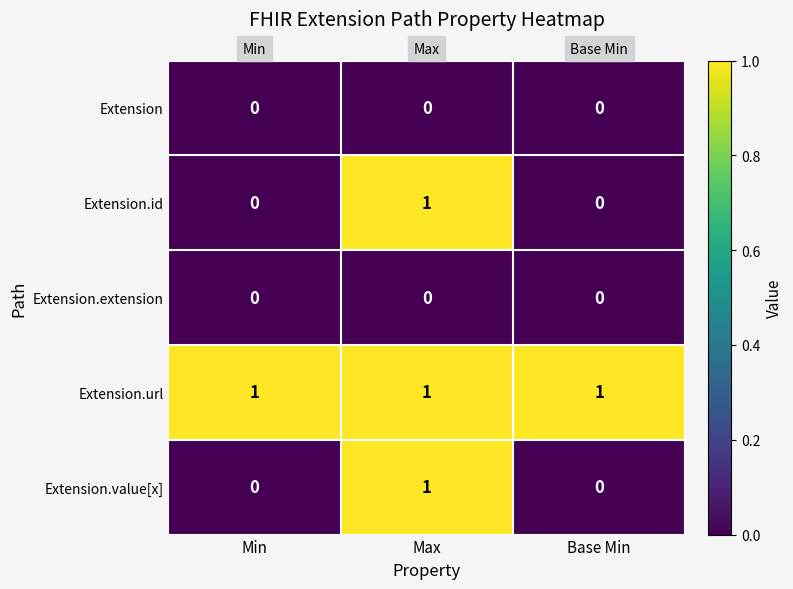

Count the number of categories in the chart.

3